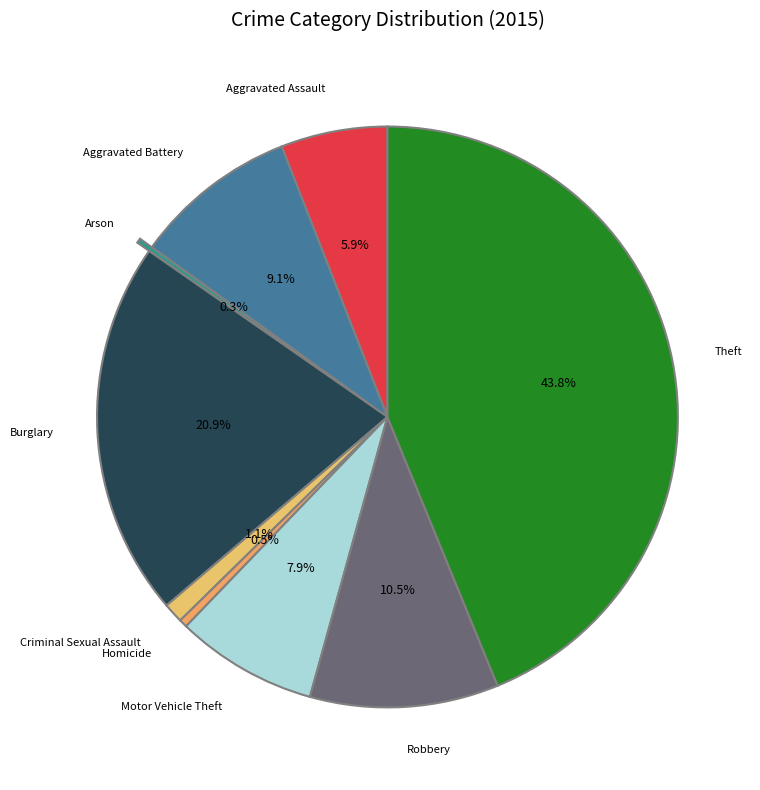

Which category has the smallest portion of the pie?

Arson